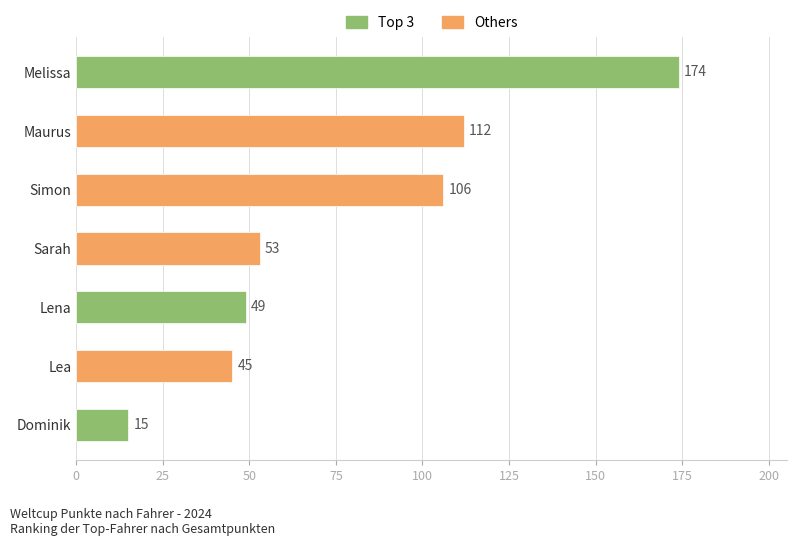

Rank the categories by value from highest to lowest.

Melissa, Maurus, Simon, Sarah, Lena, Lea, Dominik